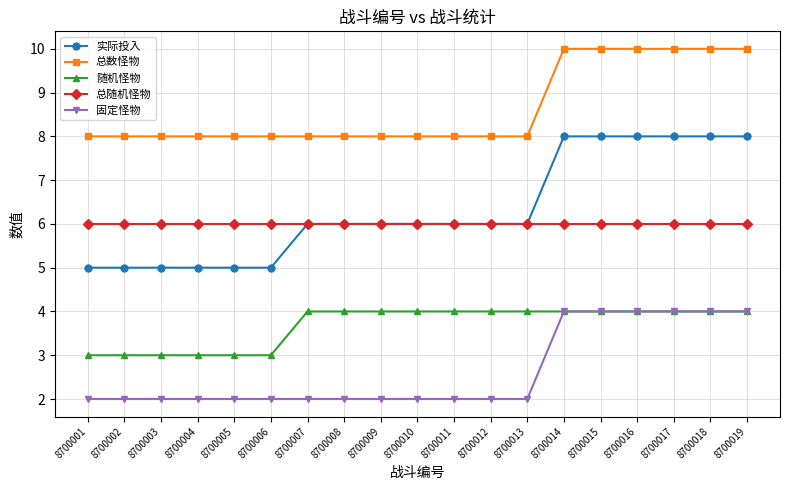

What is the minimum value for 实际投入?

5